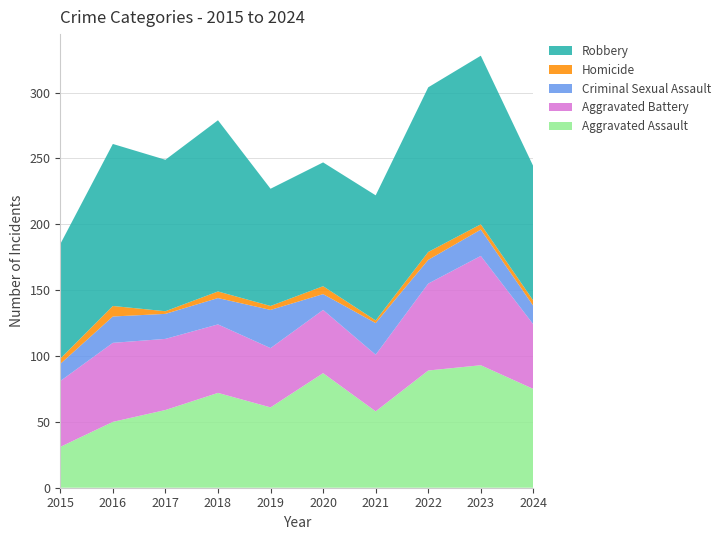

Reading left to right, extract all data points from this chart.

Aggravated Assault: 31	50	59	72	61	87	58	89	93	75
Aggravated Battery: 50	60	54	52	45	48	43	66	83	49
Criminal Sexual Assault: 13	20	19	20	29	12	24	18	20	14
Homicide: 4	8	2	5	3	6	2	6	4	4
Robbery: 87	123	115	130	89	94	95	125	128	102